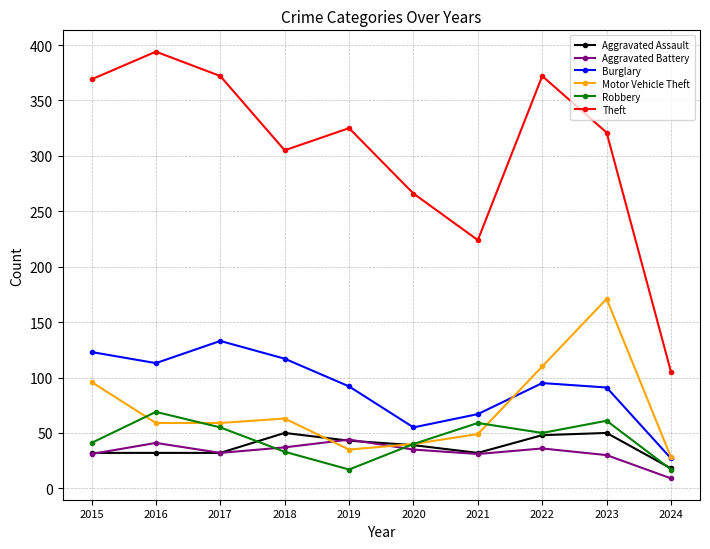

Does the chart have visible grid lines?

Yes